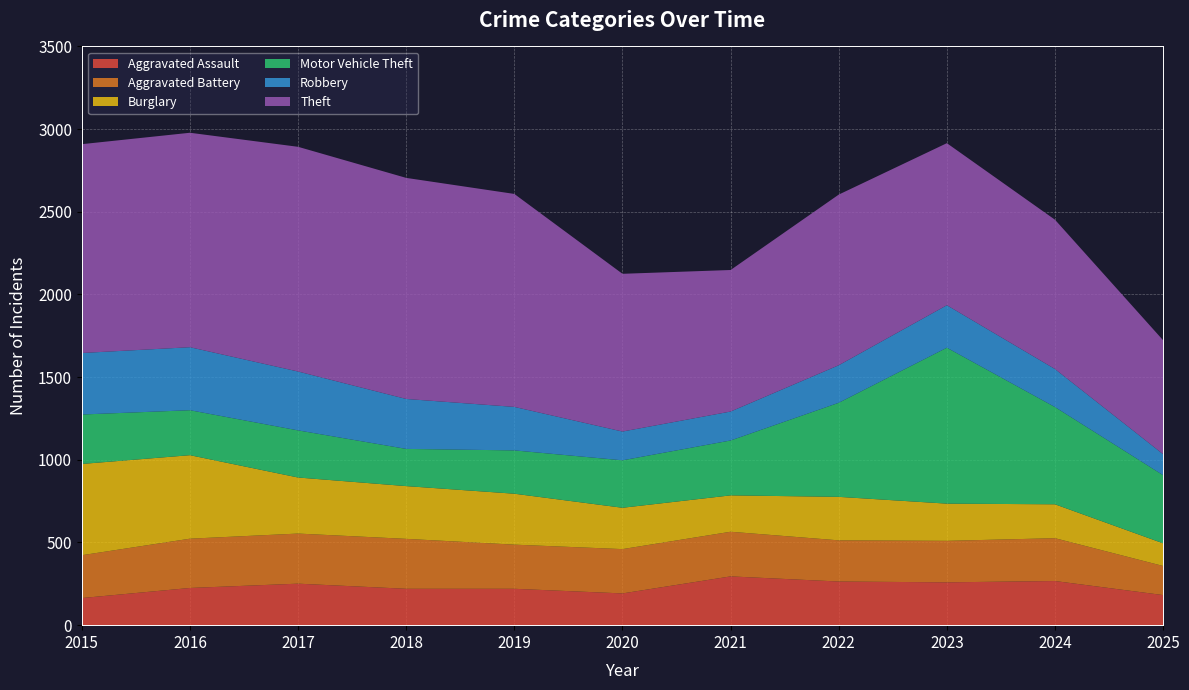

Reading left to right, what are all the values shown in this chart?

Aggravated Assault: 164	225	251	220	220	192	295	264	259	267	182
Aggravated Battery: 259	298	303	302	267	268	270	249	251	259	176
Burglary: 552	505	339	319	308	250	220	263	225	205	137
Motor Vehicle Theft: 299	272	285	225	262	287	332	569	943	588	412
Robbery: 372	381	356	302	263	174	175	227	257	230	127
Theft: 1263	1297	1359	1337	1288	954	856	1032	980	903	689